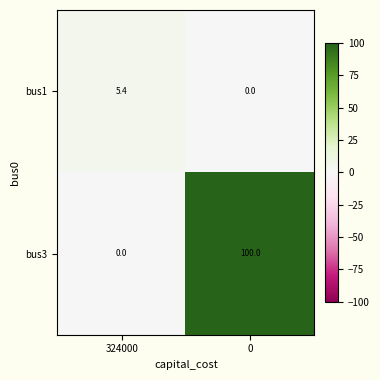

How many categories are shown in the chart?

2